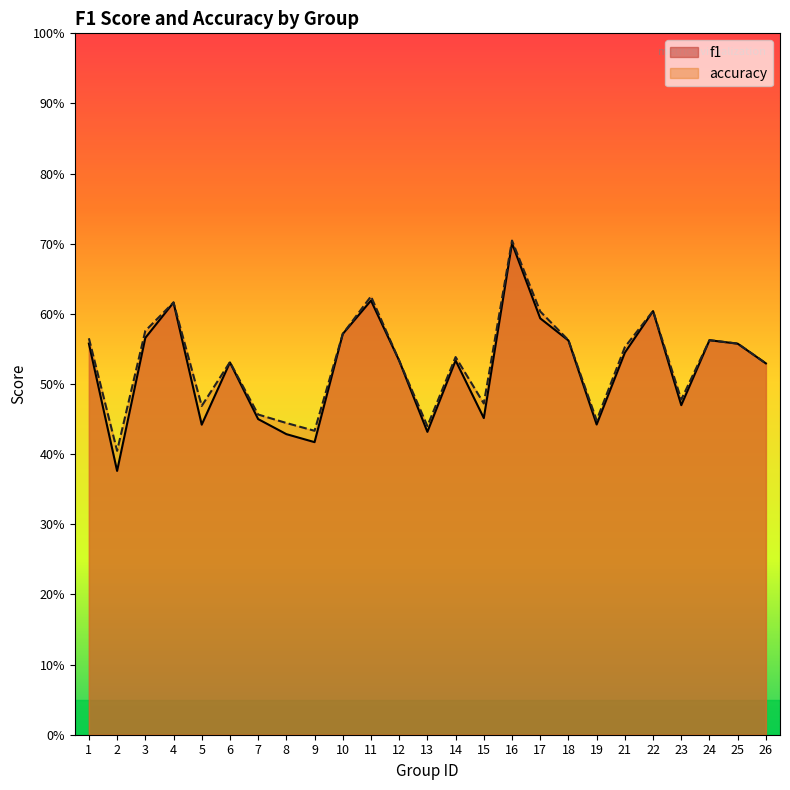

Rank the series at 23 from lowest to highest value.

f1, accuracy